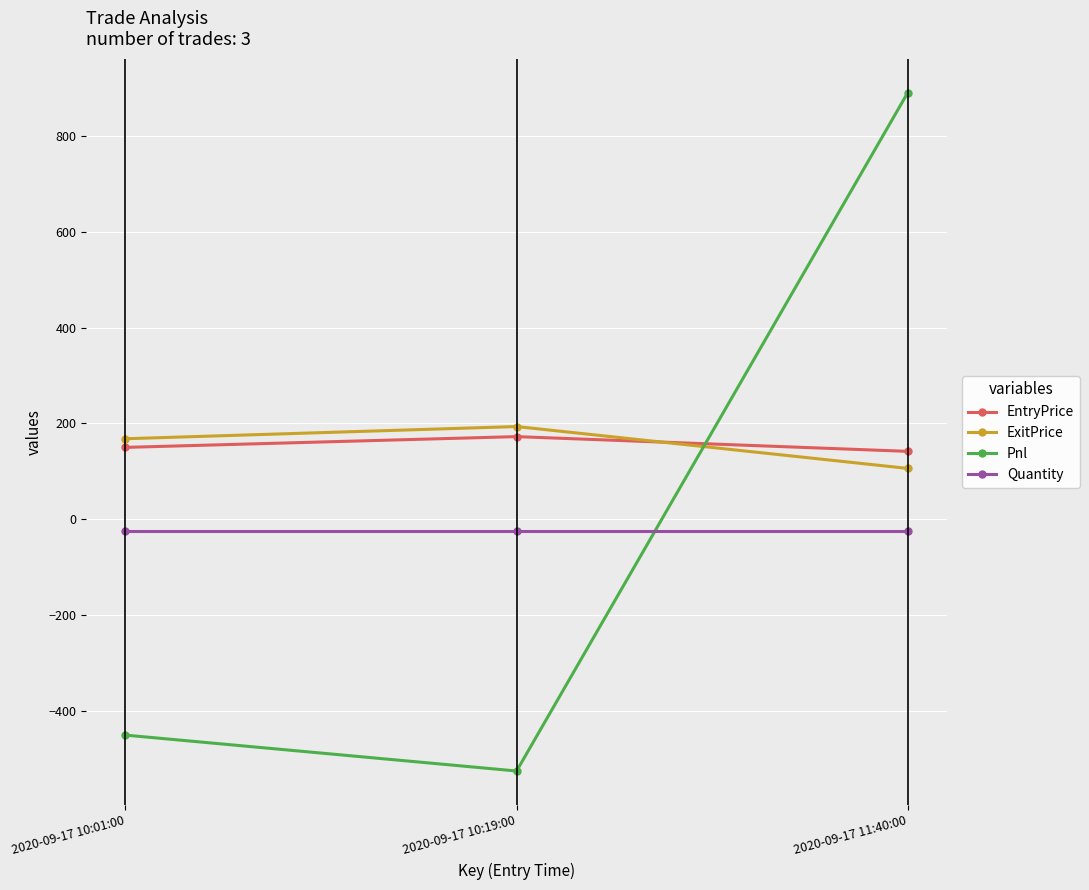

List the labels in order of Pnl value, largest first.

2020-09-17 11:40:00, 2020-09-17 10:01:00, 2020-09-17 10:19:00